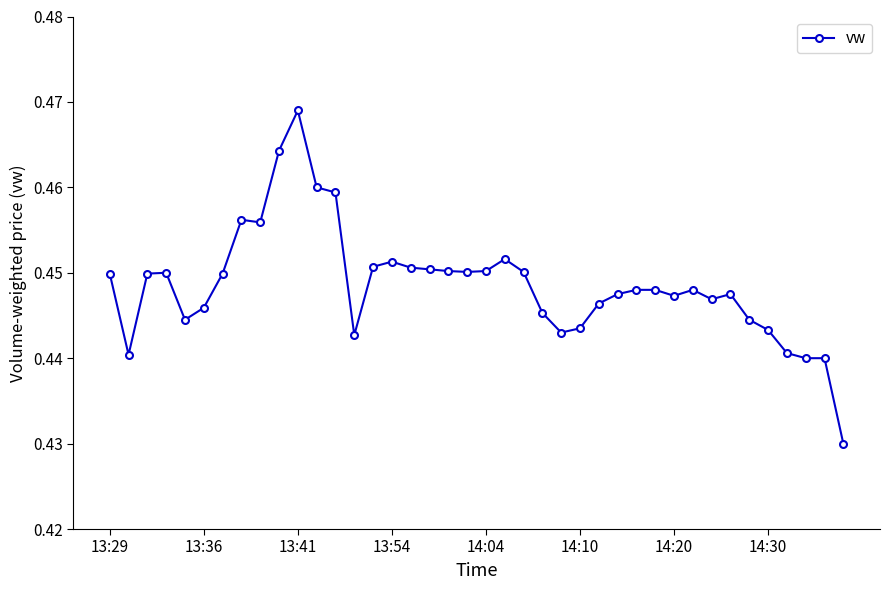

How many values are between 0 and 1?

40